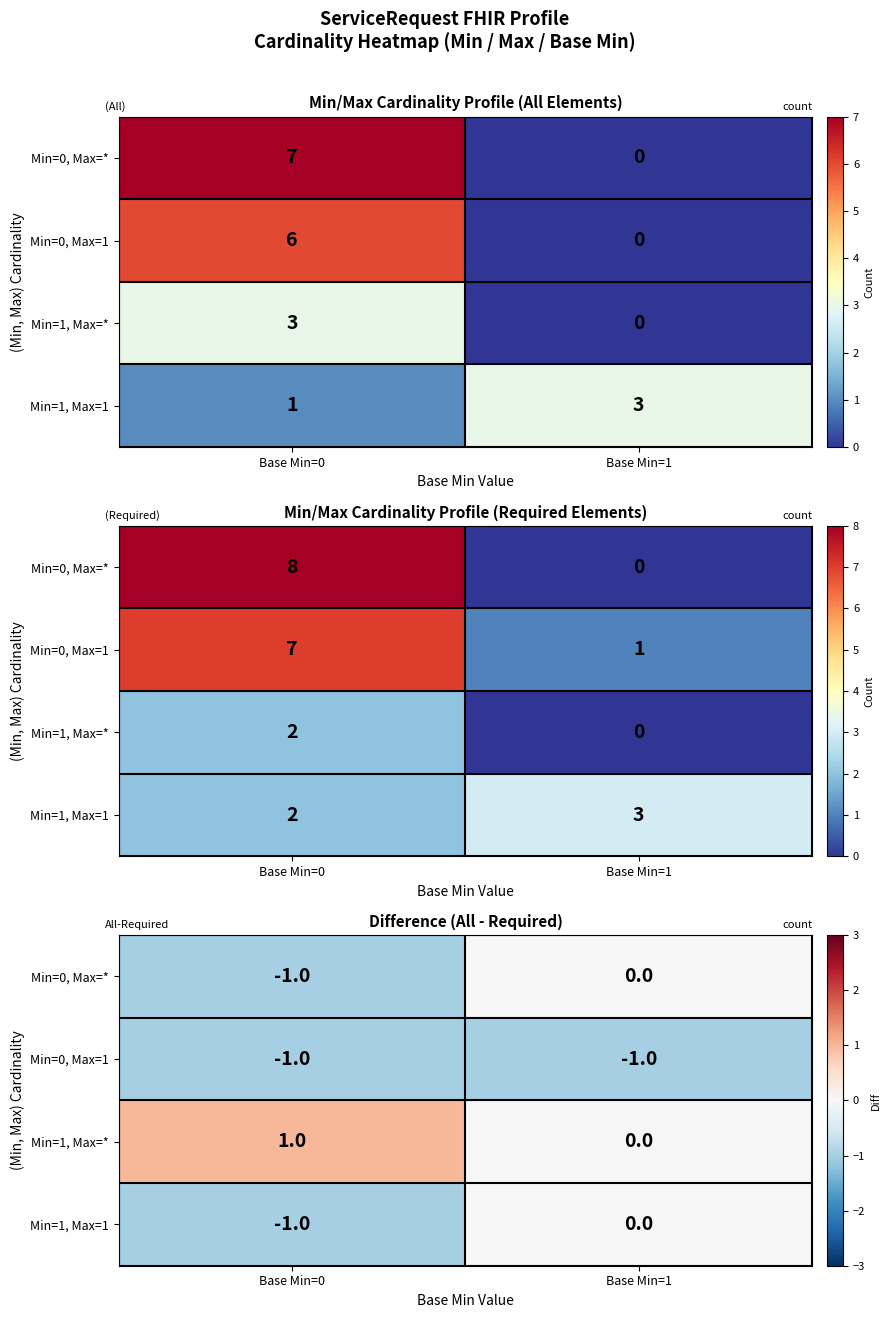

At which category is the sum across all series the highest?

Base Min=1